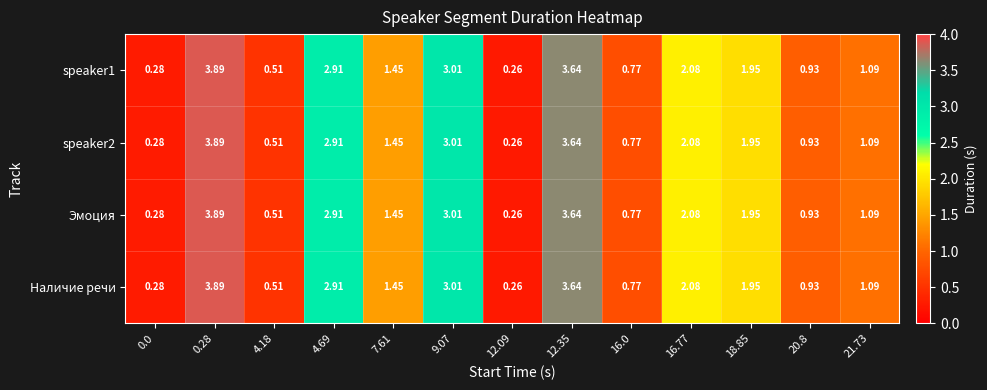

At how many categories does at least one series exceed 2?

5